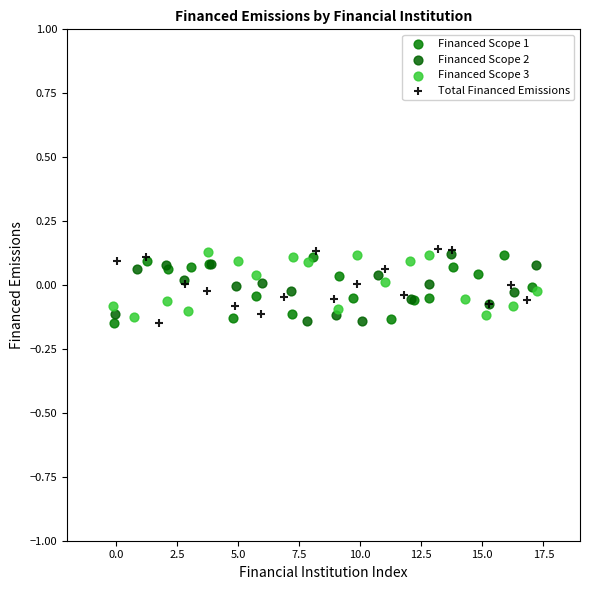

What are all the series names shown in the legend?

Financed Scope 1, Financed Scope 2, Financed Scope 3, Total Financed Emissions